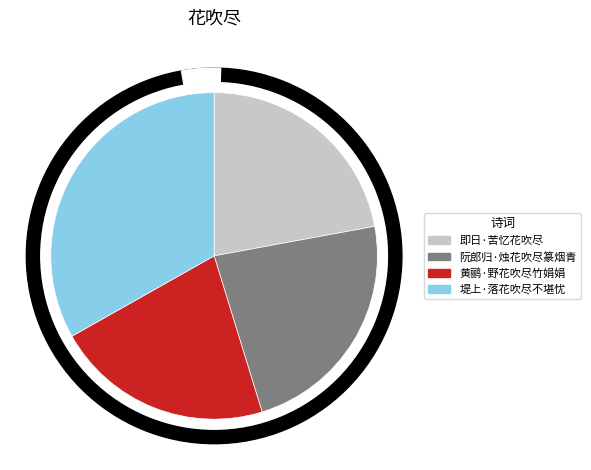

To the nearest percent, what percentage of the pie is 堤上·落花吹尽不堪忧?

33%